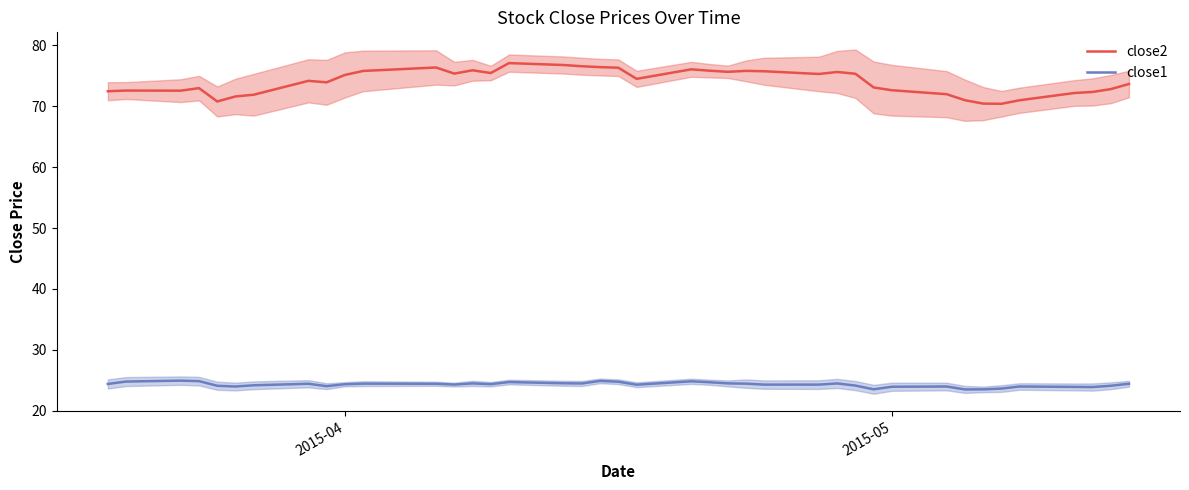

True or false: close1 and close2 cross at least once.

False